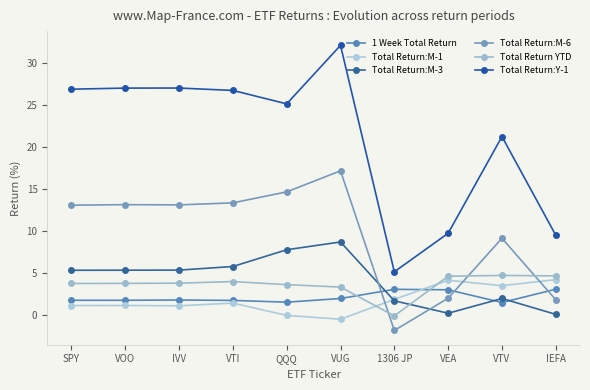

True or false: Total Return:M-1 and Total Return YTD cross at least once.

True